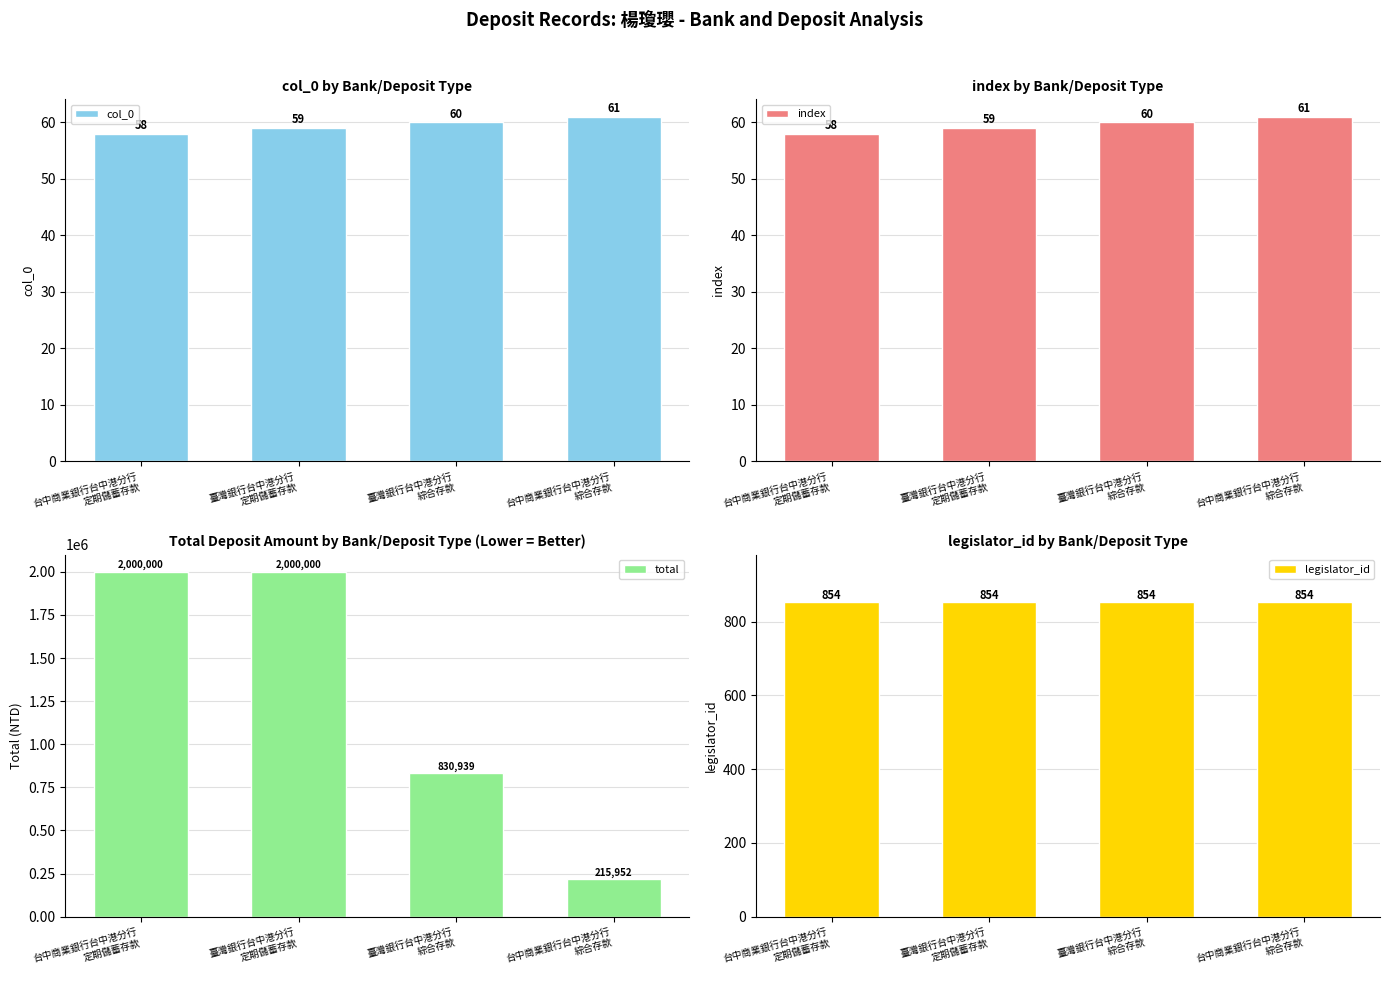

How many data points does each series have?

4